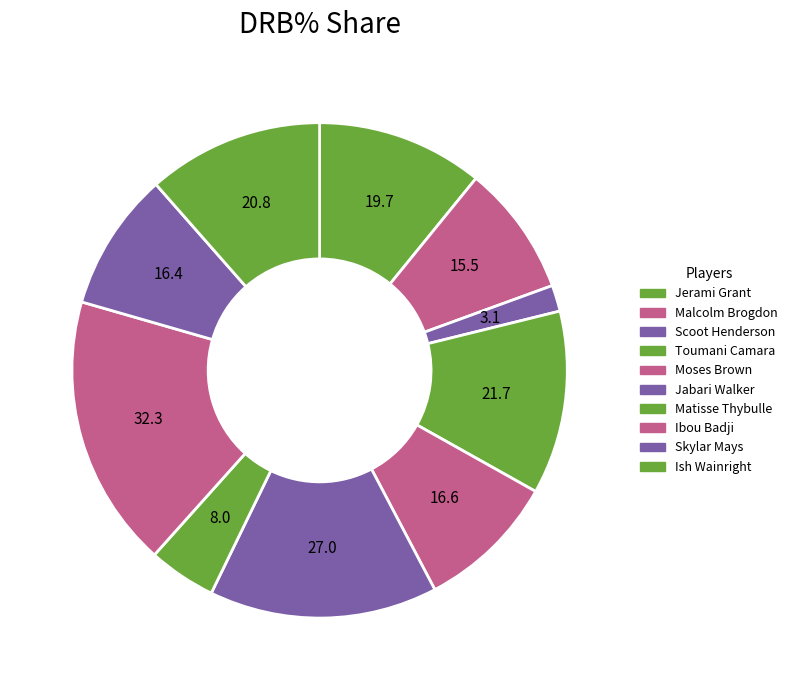

How many slices are in this pie chart?

10